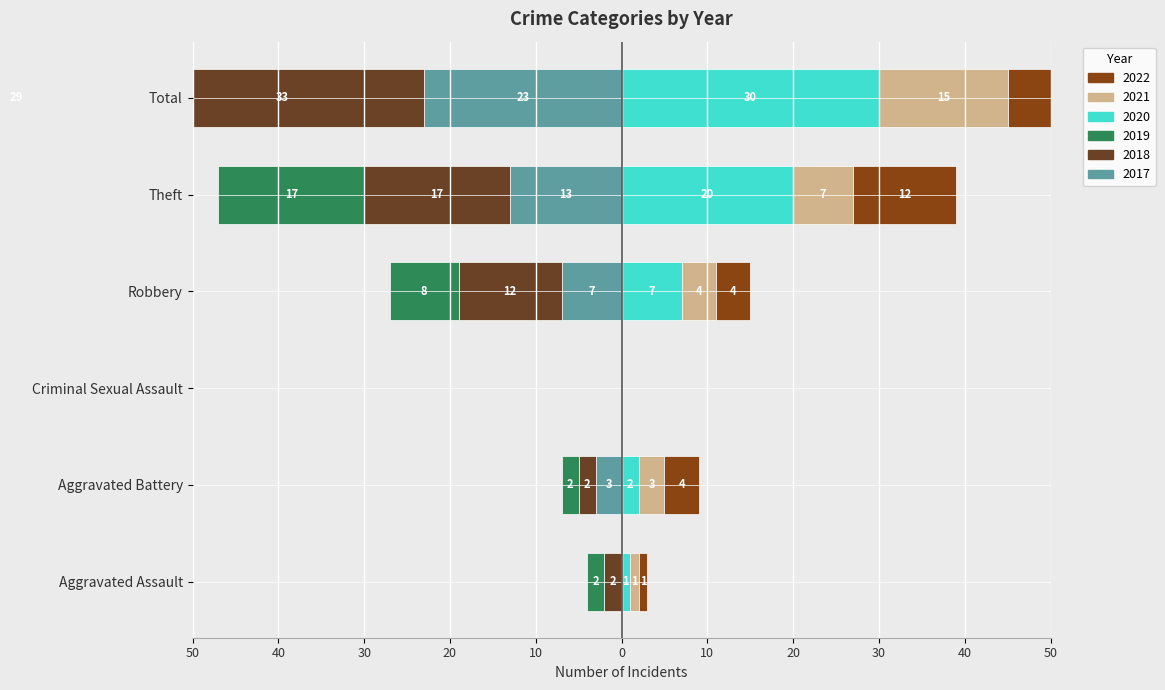

Where is 2018 nearest to the value -16?

Theft